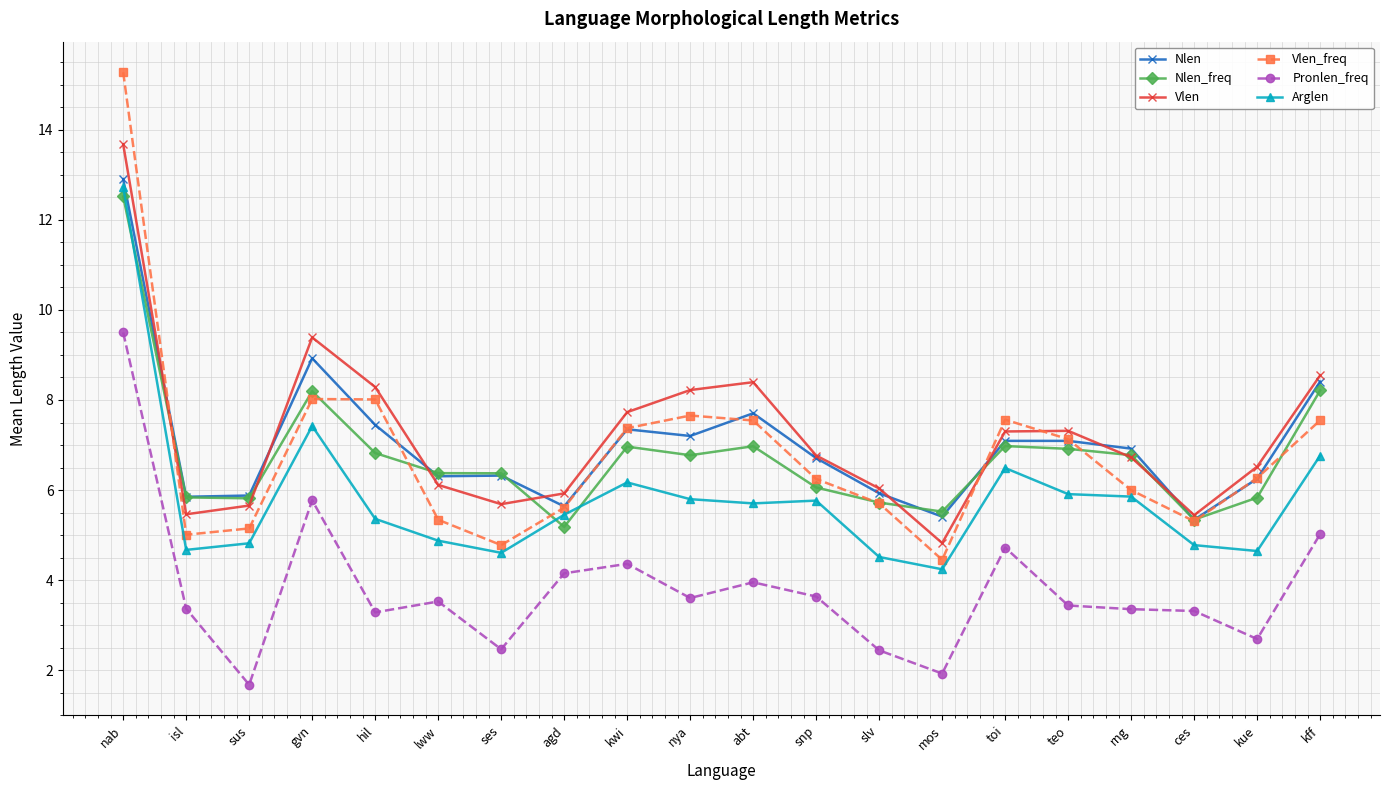

How many data points in Pronlen_freq are above 3?

15